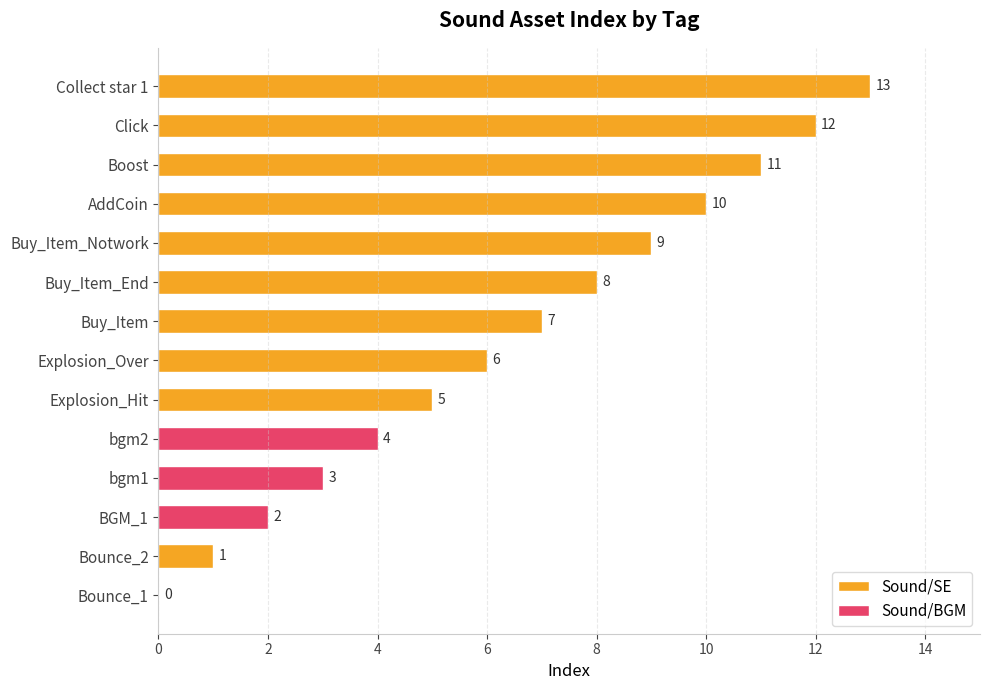

Where is the data nearest to the value 6?

Explosion_Over